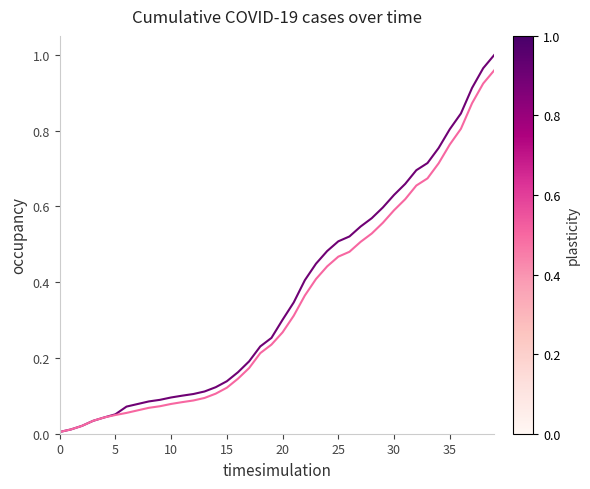

Does the chart display data point markers on the line(s)?

No